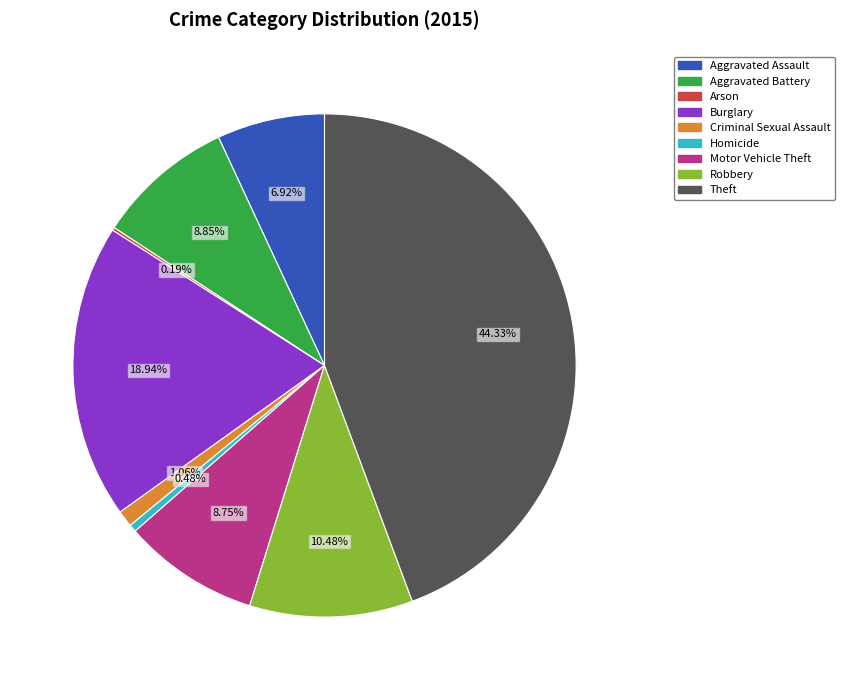

Is it true that Burglary is 13% of the pie?

False